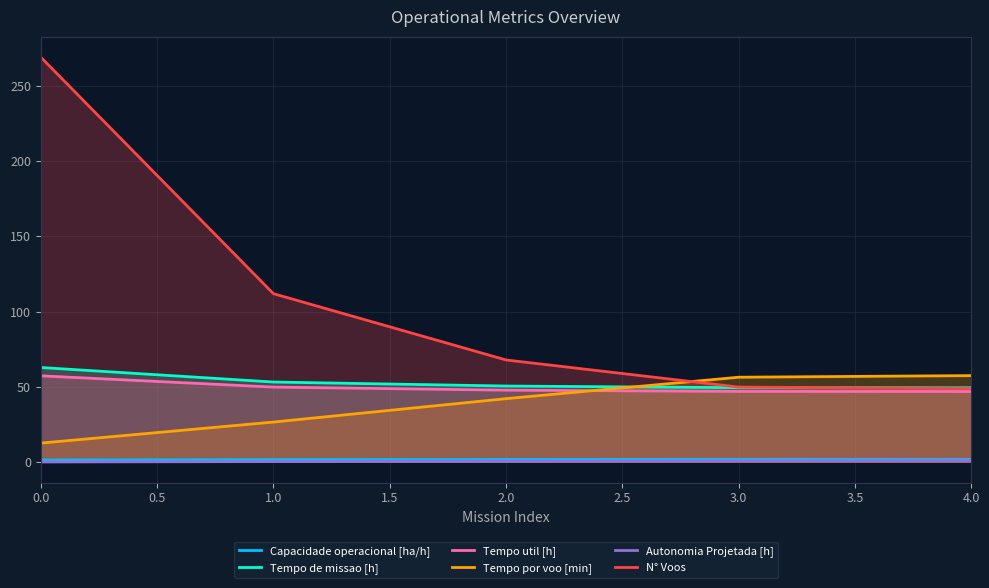

Where is N° Voos nearest to the value 159?

1.0